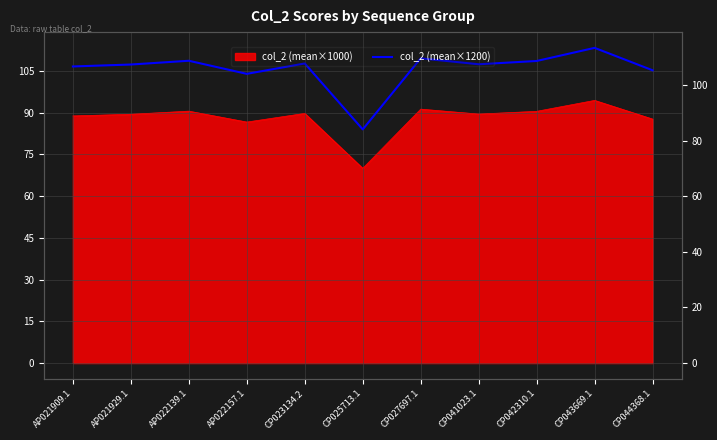

Reading left to right, what are all the values shown in this chart?

106.6	107.3	108.7	104.0	107.7	84.0	109.5	107.4	108.6	113.3	105.2